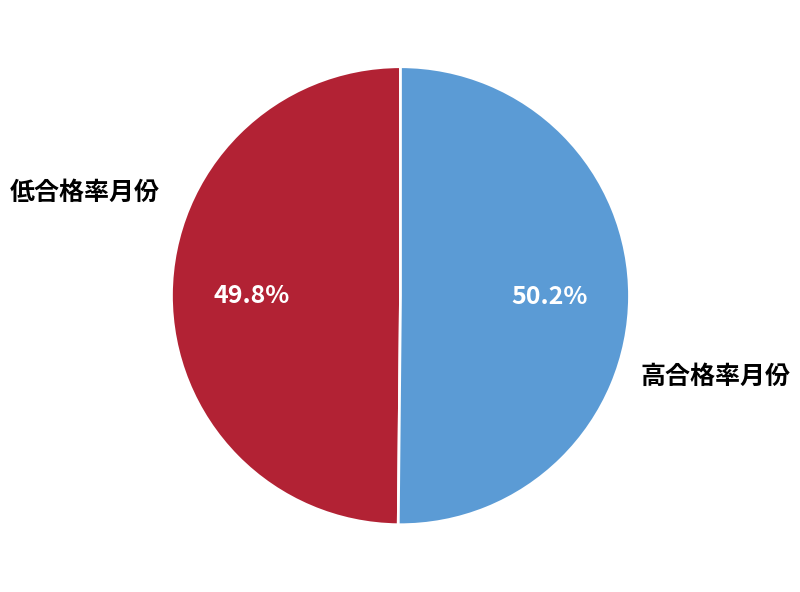

Does any single category account for the majority?

Yes